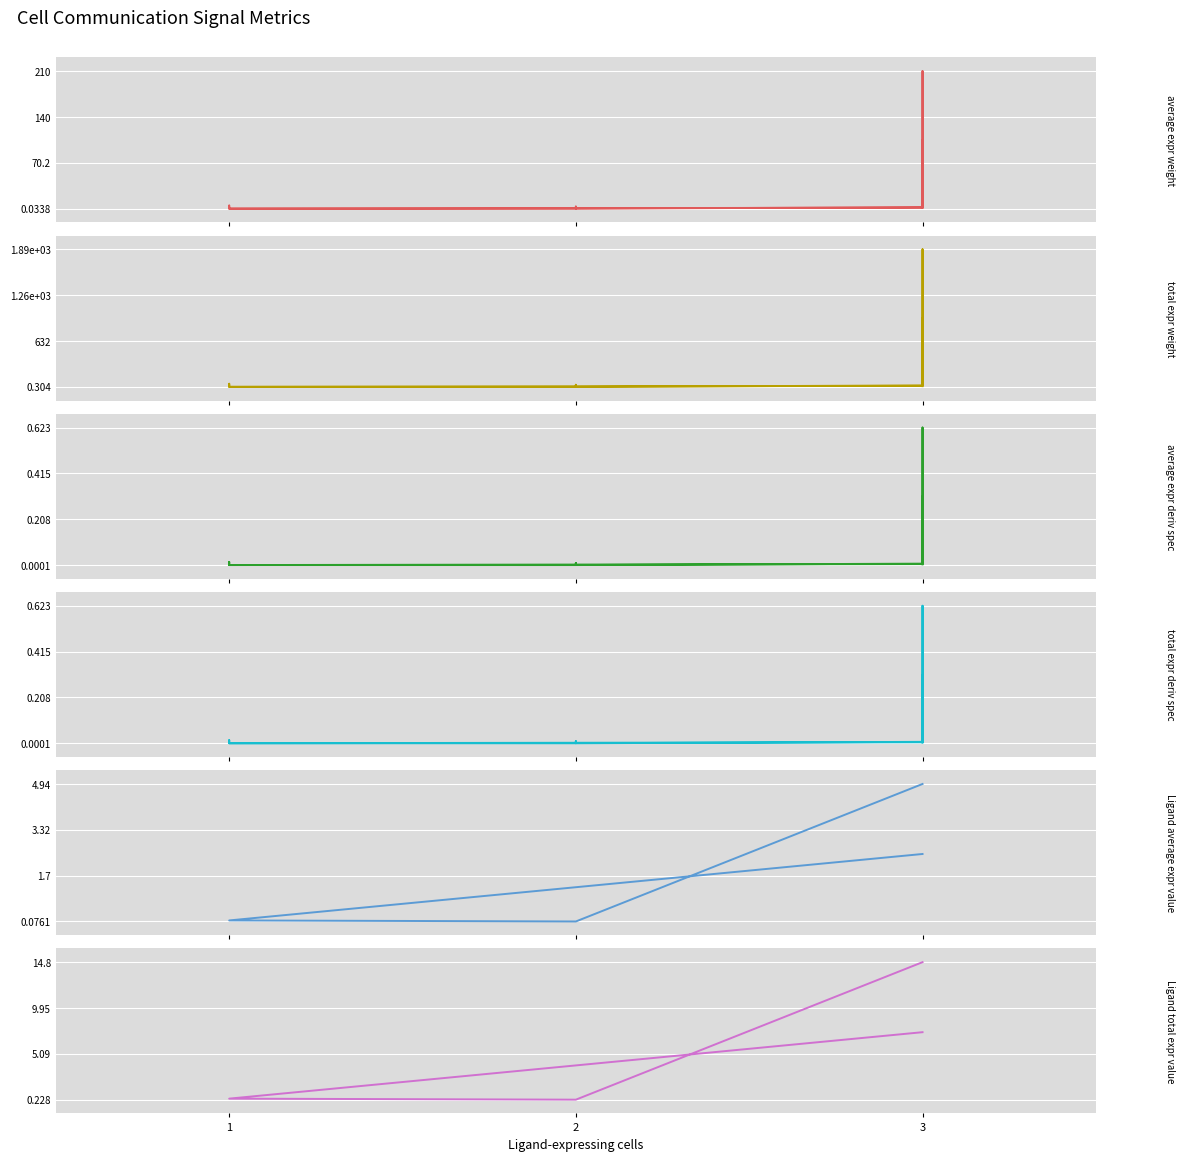

What are all the series names shown in the legend?

Edge average expression weight, Edge total expression weight, Edge average expression derived specificity, Edge total expression derived specificity, Ligand average expression value, Ligand total expression value